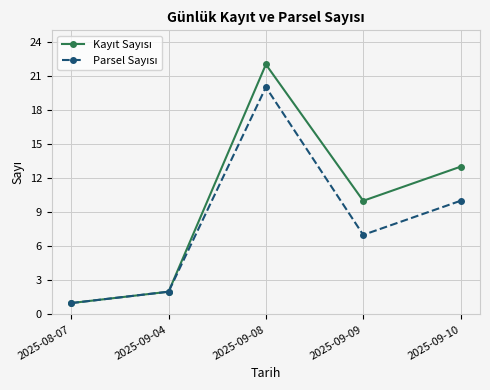

At how many categories does at least one series exceed 6?

3